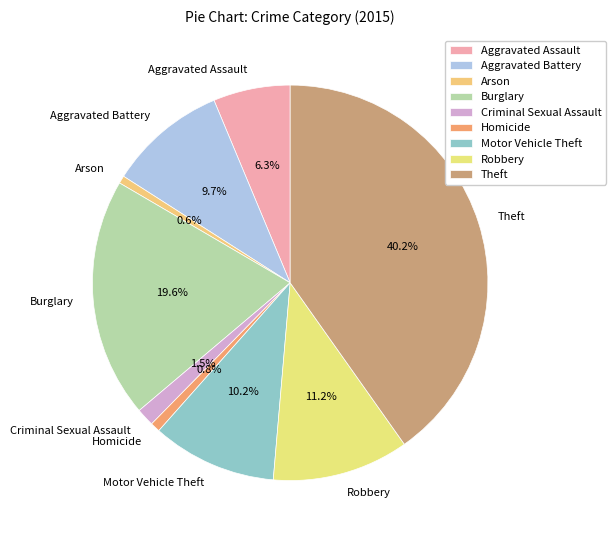

To the nearest percent, what is the difference between the Motor Vehicle Theft and Burglary slice percentages?

9%